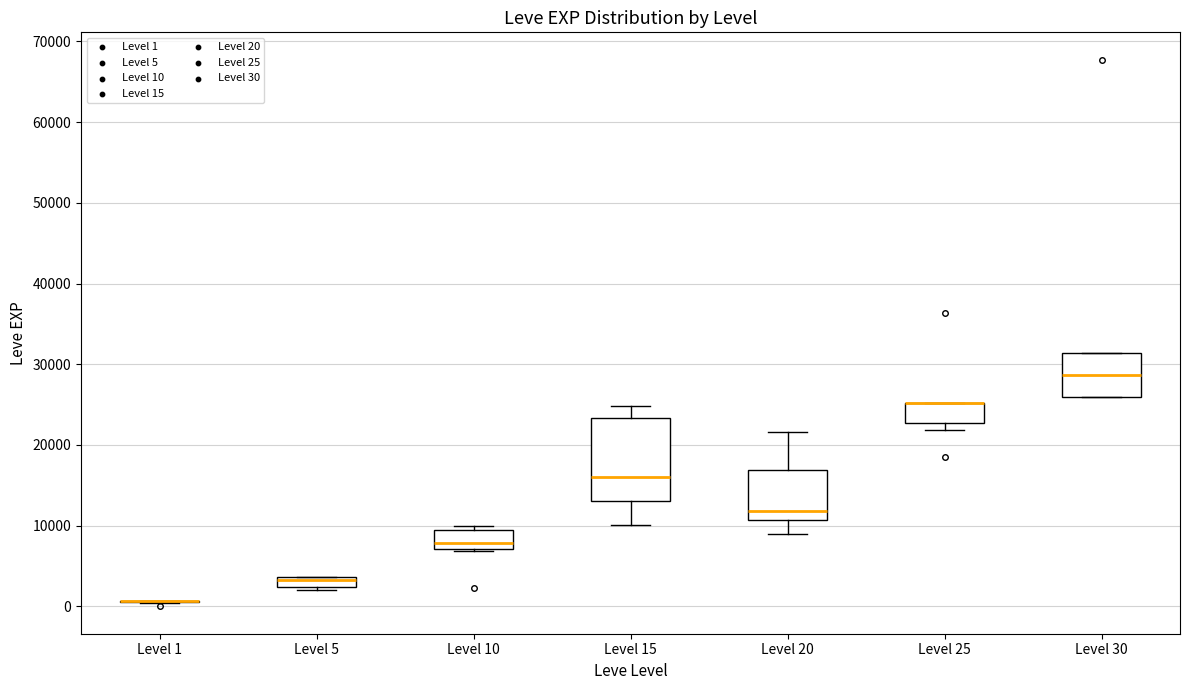

Comparing the boxes themselves (not the whiskers), which one is the tallest?

Level 15